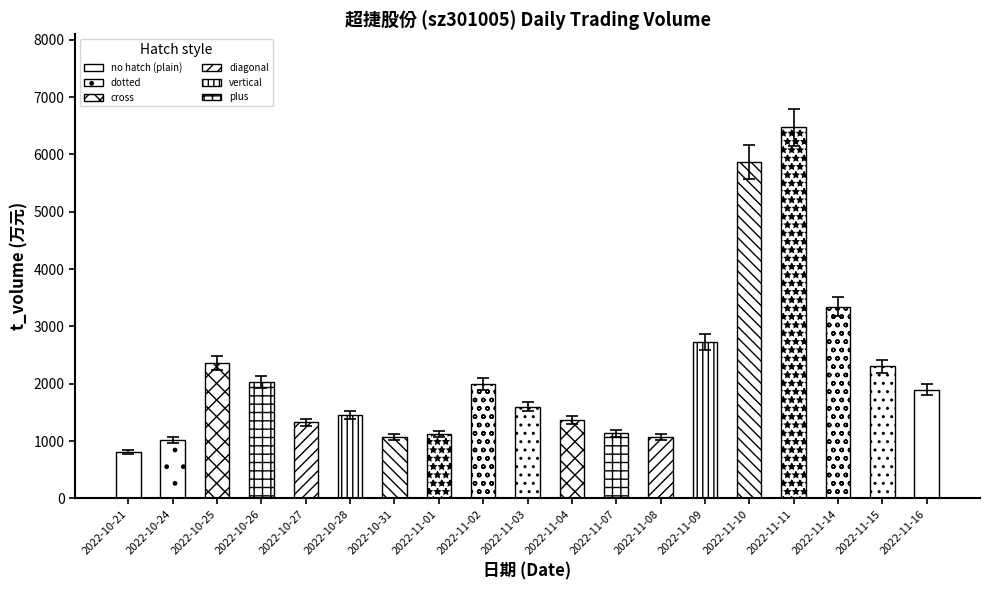

The t_volume series shows 1176.0 at 2022-11-01. True or false?

True